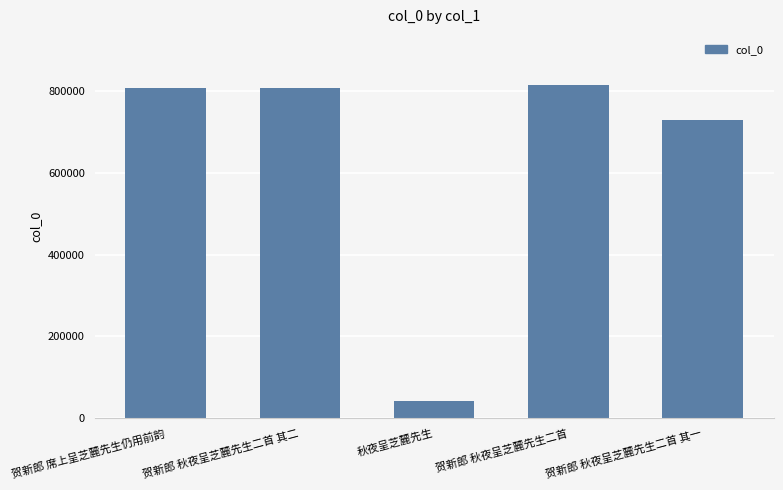

Approximately how many times larger is the value at 贺新郎 秋夜呈芝麓先生二首 其二 compared to 贺新郎 席上呈芝麓先生仍用前韵?

1.0